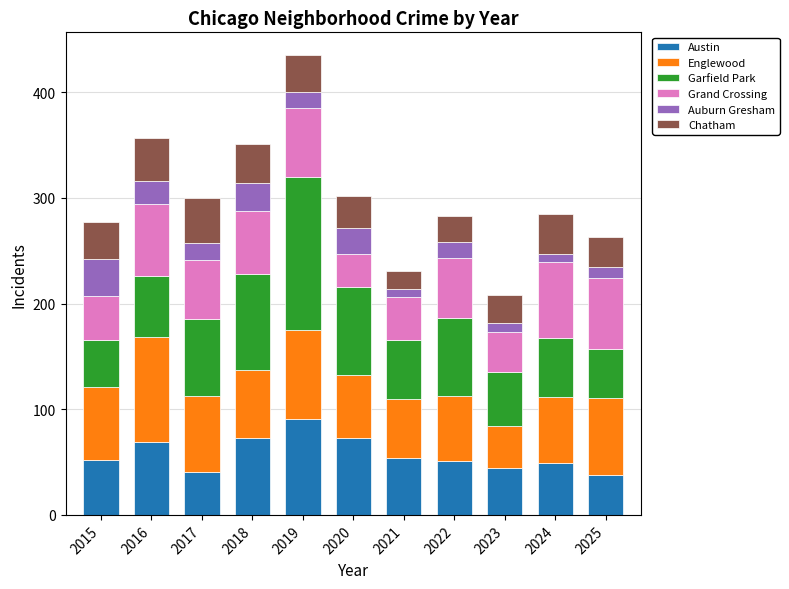

What is the average value of the Austin series?

58